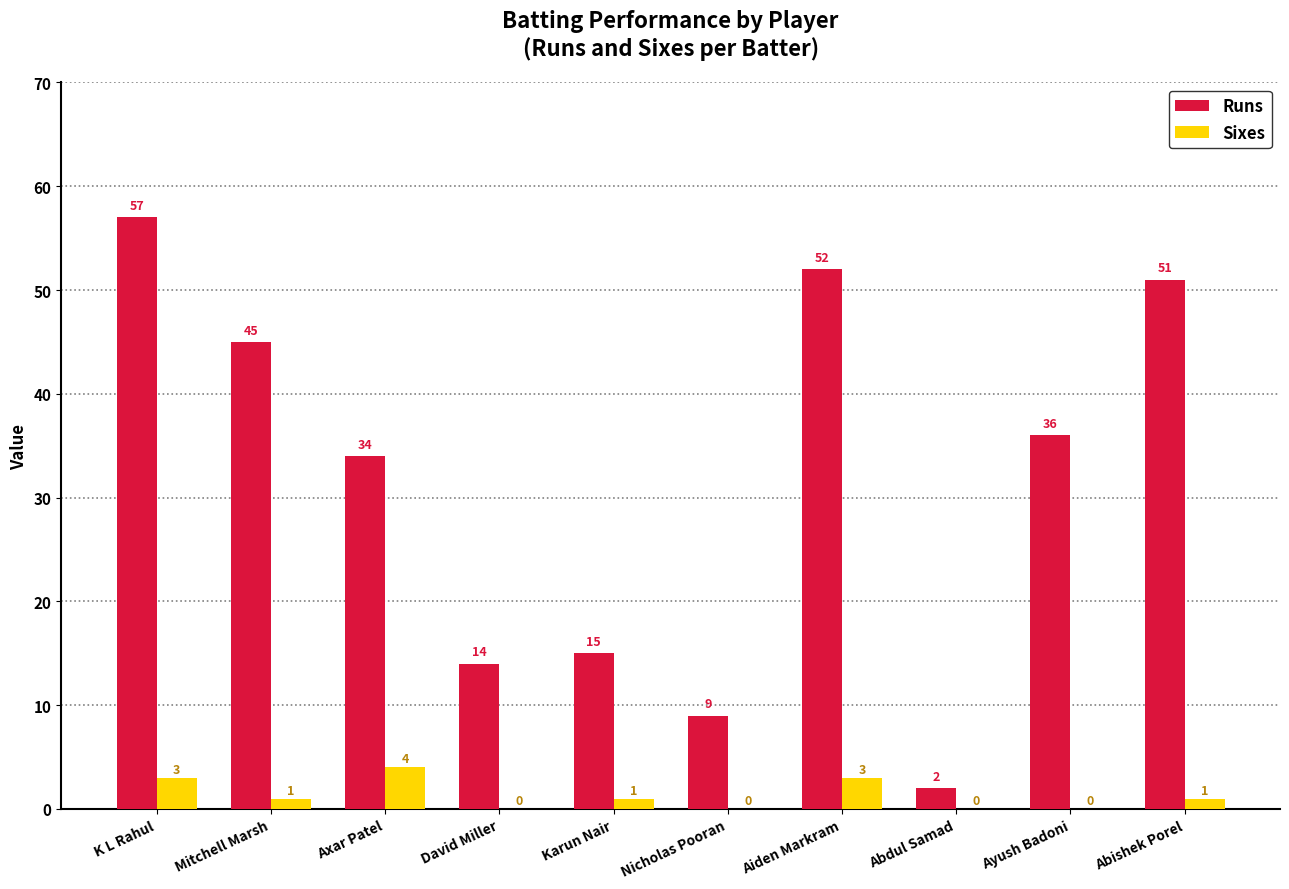

How many groups of bars are there?

10